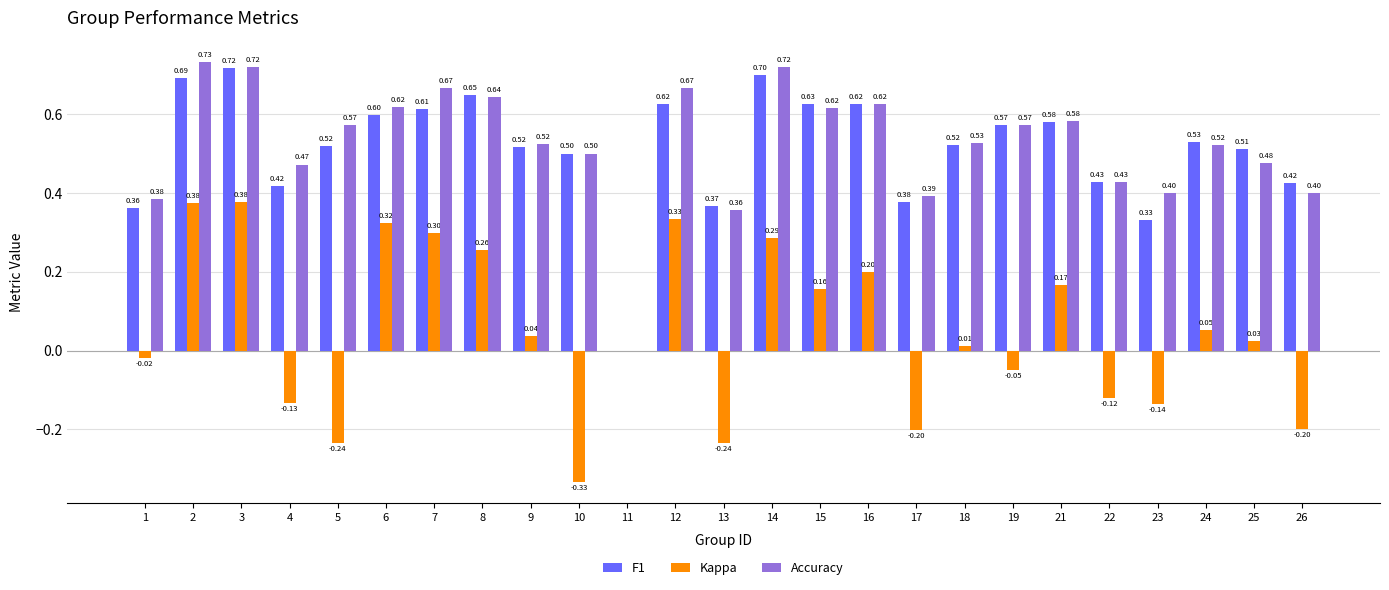

Between 7 and 13, which series saw the biggest shift?

Kappa